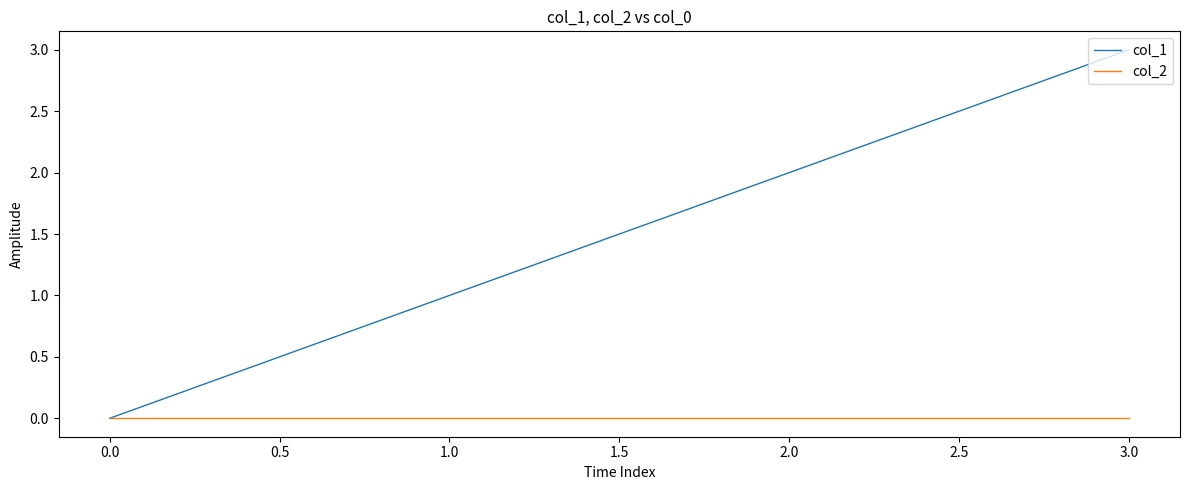

What is the difference between the maximum and minimum values in the col_1 series?

3